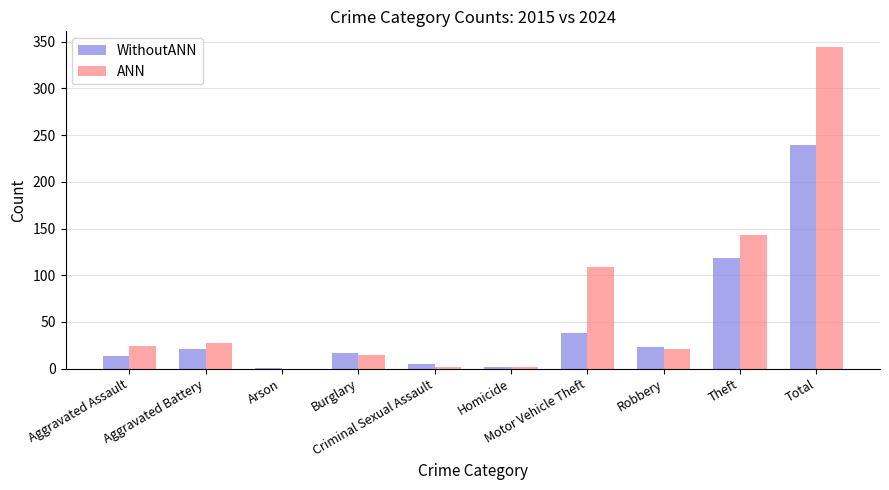

What is the maximum value for WithoutANN?

240